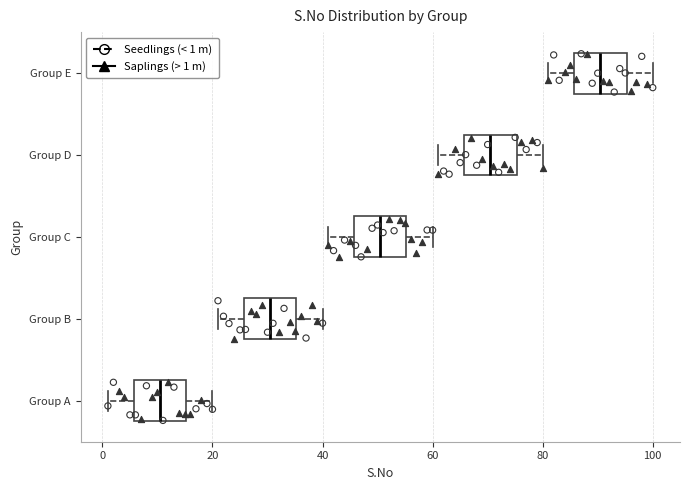

Reading bottom to top, read every box against the x-axis: the position of its median line, the range the box covers, and the ends of its whiskers. The values are not printed on the chart, so give them approximately, as read against the axis.

Group A: median 10, box 6 to 16, whiskers 2 to 20
Group B: median 30, box 26 to 36, whiskers 22 to 40
Group C: median 50, box 46 to 56, whiskers 42 to 60
Group D: median 70, box 66 to 76, whiskers 62 to 80
Group E: median 90, box 86 to 96, whiskers 82 to 100